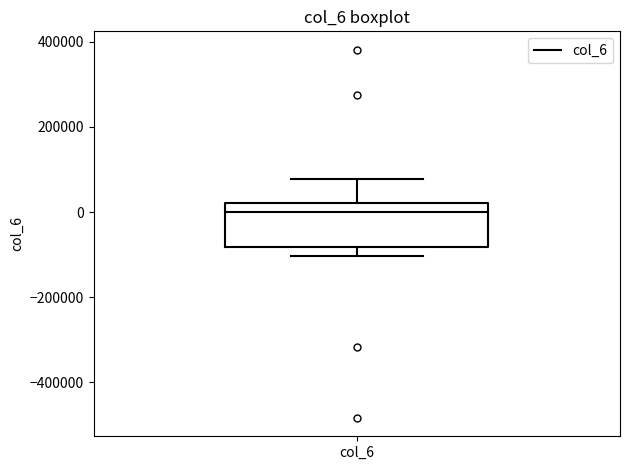

Where is the lower edge of the box for col_6 on the y-axis? The values are not printed on the chart, so give them approximately, as read against the axis.

-80000